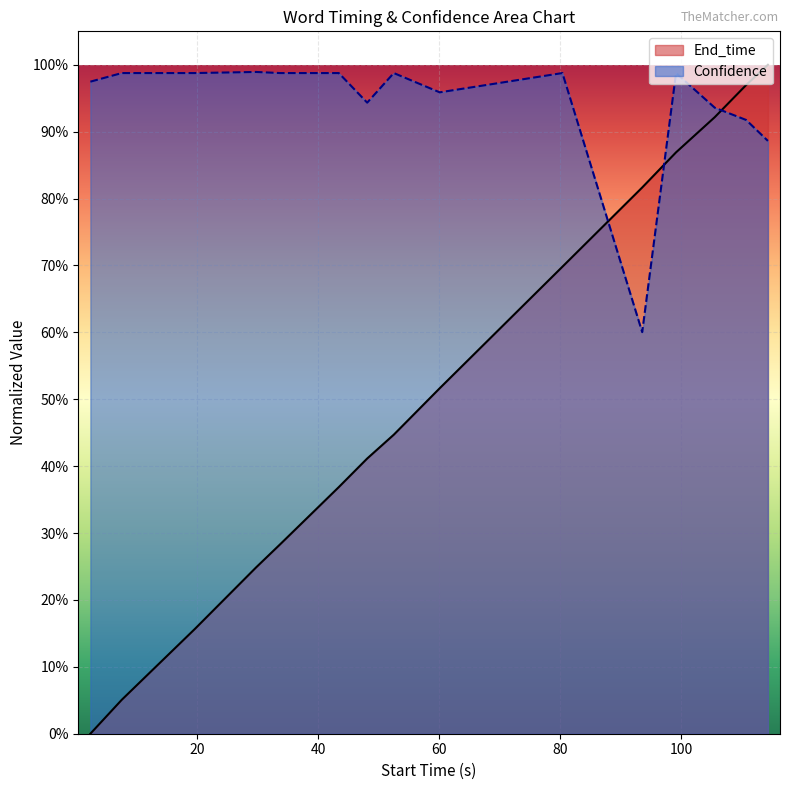

Reading right to left, what are all the values shown in this chart?

End_time: books=1.0	magazines=1.0	medicine=0.9	cleaning materials=0.9	stationary=0.8	thermometers=0.7	diapers=0.5	dish soap=0.4	pet supplies=0.4	toilet paper=0.4	paper plates=0.3	toothpaste=0.2	cookie cutters=0.2	baking sheets=0.1	tin foil=0.0
Confidence: books=0.9	magazines=0.9	medicine=0.9	cleaning materials=1.0	stationary=0.6	thermometers=1.0	diapers=1.0	dish soap=1.0	pet supplies=0.9	toilet paper=1.0	paper plates=1.0	toothpaste=1.0	cookie cutters=1.0	baking sheets=1.0	tin foil=1.0